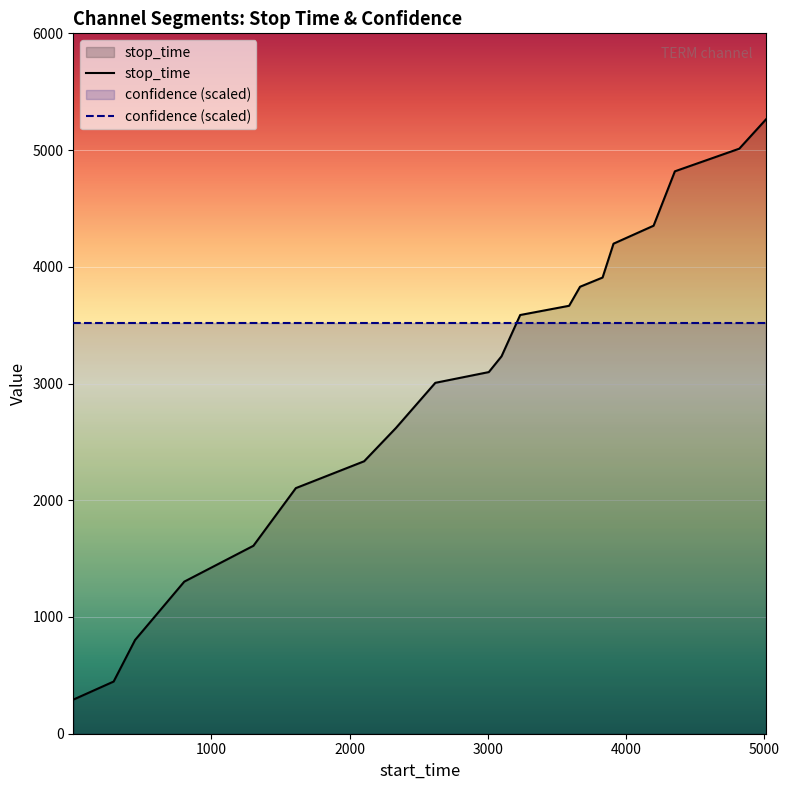

Rank the categories by value from lowest to highest.

1, 293, 448, 804, 1304, 1611, 2105, 2335, 2620, 3007, 3099, 3234, 3588, 3667, 3830, 3909, 4199, 4353, 4819, 5013